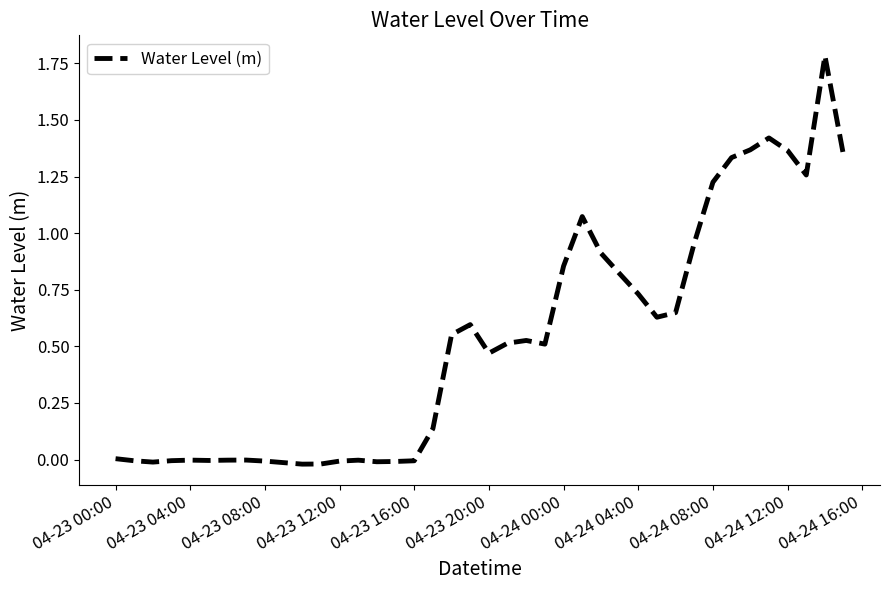

What is the difference between the maximum and minimum values?

1.8